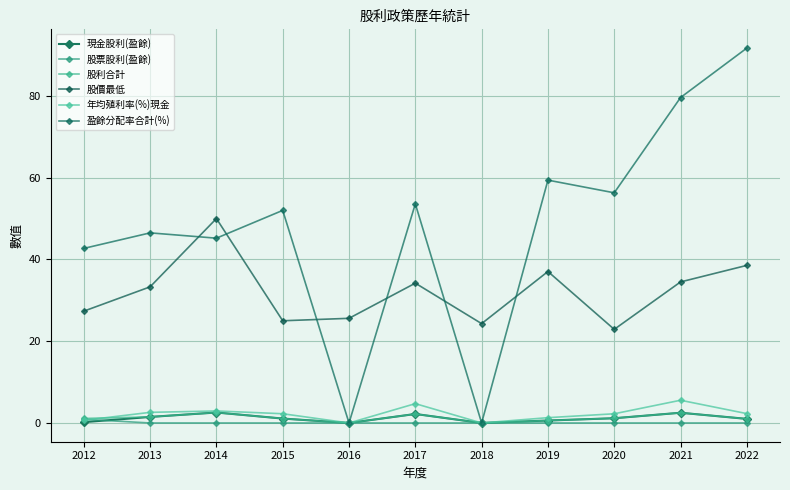

What is the difference between the second highest and second lowest values in the 盈餘分配率合計(%) series?

79.6